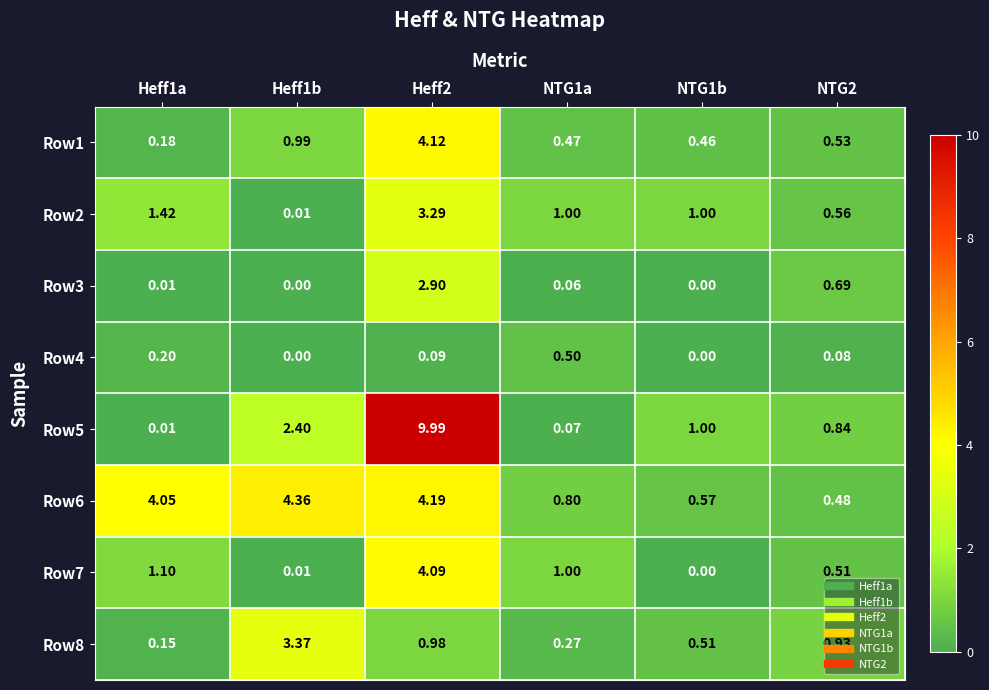

Rank the series by their maximum value, from highest to lowest.

Row5, Row6, Row1, Row7, Row8, Row2, Row3, Row4